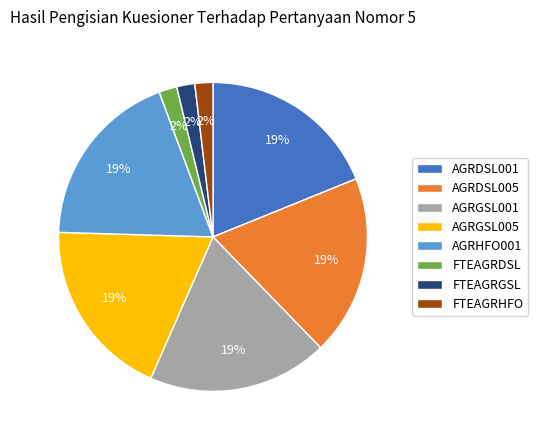

Between AGRHFO001 and FTEAGRGSL, which is larger?

AGRHFO001